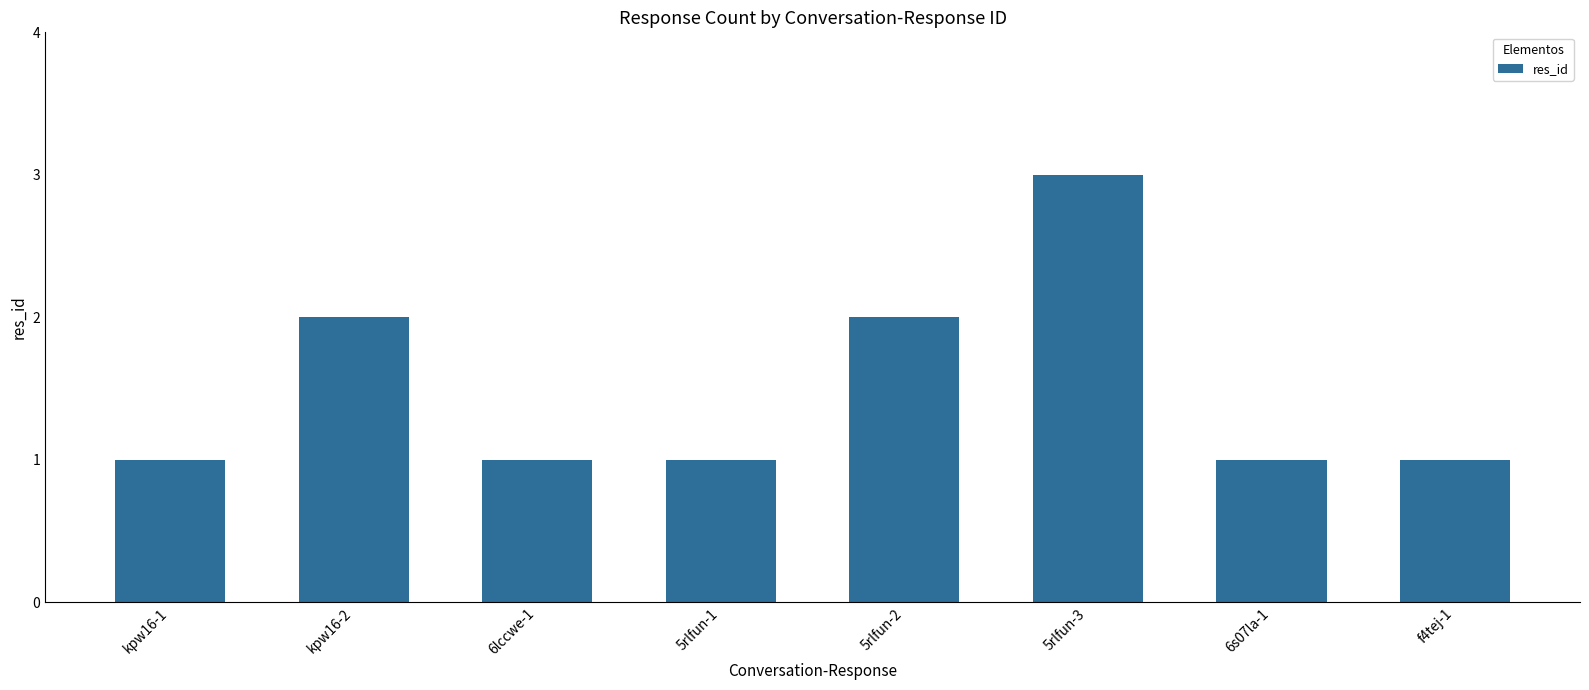

Is it true that the value at 6s07la-1 is 2?

False